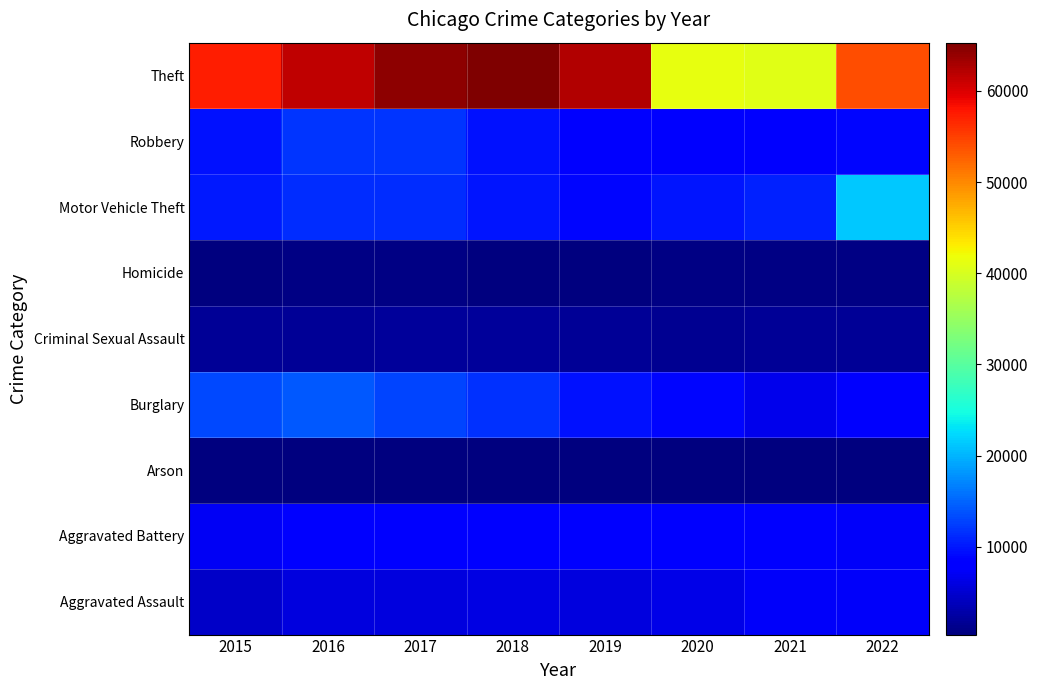

Reading left to right, extract all data points from this chart.

Aggravated Assault: 2015=4480	2016=5712	2017=5793	2018=6001	2019=5840	2020=6263	2021=7243	2022=7229
Aggravated Battery: 2015=7018	2016=8085	2017=7845	2018=7735	2019=7857	2020=8319	2021=8347	2022=7448
Arson: 2015=448	2016=515	2017=444	2018=373	2019=376	2020=589	2021=527	2022=417
Burglary: 2015=13184	2016=14289	2017=13001	2018=11746	2019=9639	2020=8756	2021=6658	2022=7523
Criminal Sexual Assault: 2015=1668	2016=1816	2017=1939	2018=1973	2019=1874	2020=1449	2021=1681	2022=1711
Homicide: 2015=496	2016=786	2017=672	2018=589	2019=498	2020=787	2021=803	2022=704
Motor Vehicle Theft: 2015=10068	2016=11286	2017=11380	2018=9983	2019=8977	2020=9952	2021=10596	2022=21185
Robbery: 2015=9638	2016=11960	2017=11880	2018=9679	2019=7994	2020=7856	2021=7920	2022=8906
Theft: 2015=57350	2016=61618	2017=64380	2018=65284	2019=62484	2020=41308	2021=40770	2022=54060